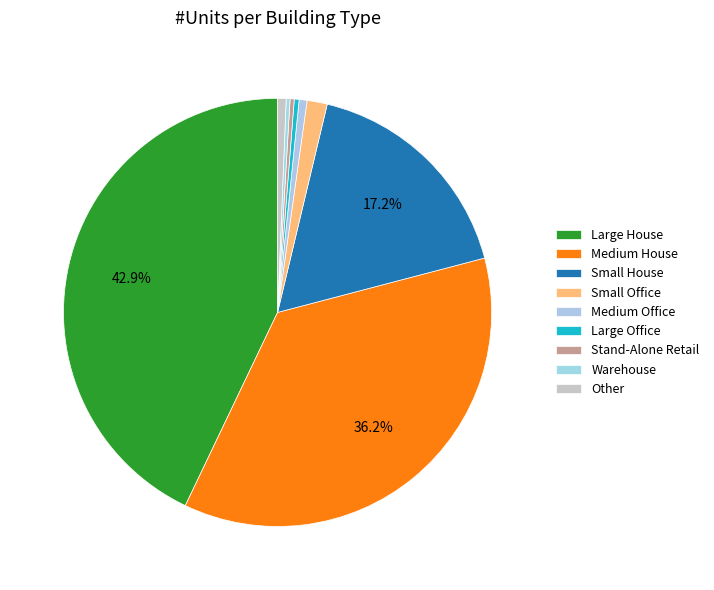

How many slices are in this pie chart?

9